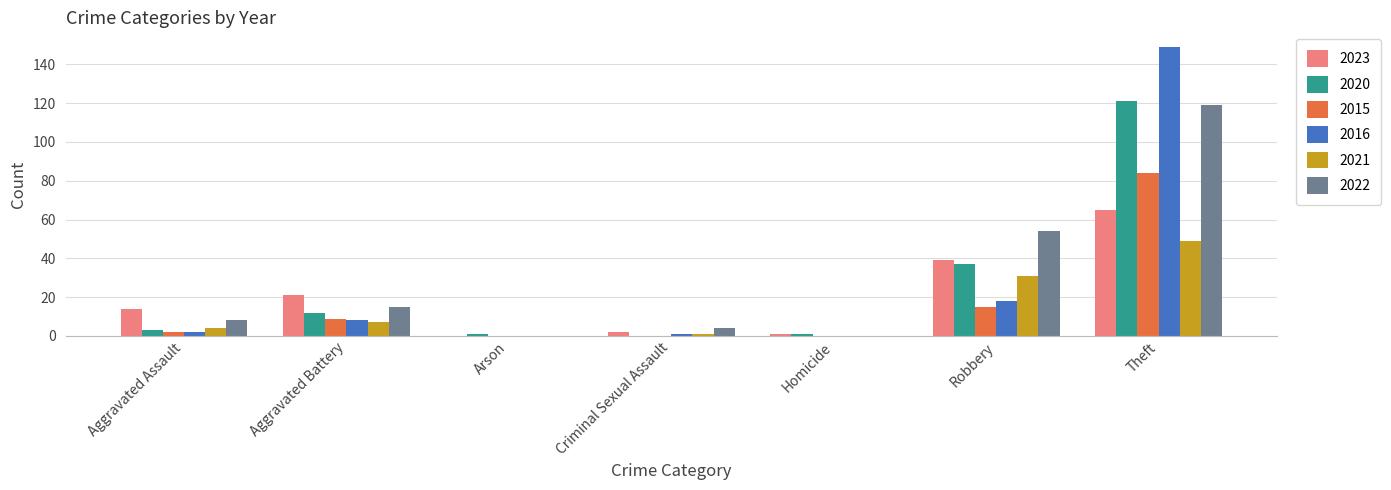

Reading left to right, what are all the values shown in this chart?

2023: Aggravated Assault=14	Aggravated Battery=21	Arson=0	Criminal Sexual Assault=2	Homicide=1	Robbery=39	Theft=65
2020: Aggravated Assault=3	Aggravated Battery=12	Arson=1	Criminal Sexual Assault=0	Homicide=1	Robbery=37	Theft=121
2015: Aggravated Assault=2	Aggravated Battery=9	Arson=0	Criminal Sexual Assault=0	Homicide=0	Robbery=15	Theft=84
2016: Aggravated Assault=2	Aggravated Battery=8	Arson=0	Criminal Sexual Assault=1	Homicide=0	Robbery=18	Theft=149
2021: Aggravated Assault=4	Aggravated Battery=7	Arson=0	Criminal Sexual Assault=1	Homicide=0	Robbery=31	Theft=49
2022: Aggravated Assault=8	Aggravated Battery=15	Arson=0	Criminal Sexual Assault=4	Homicide=0	Robbery=54	Theft=119